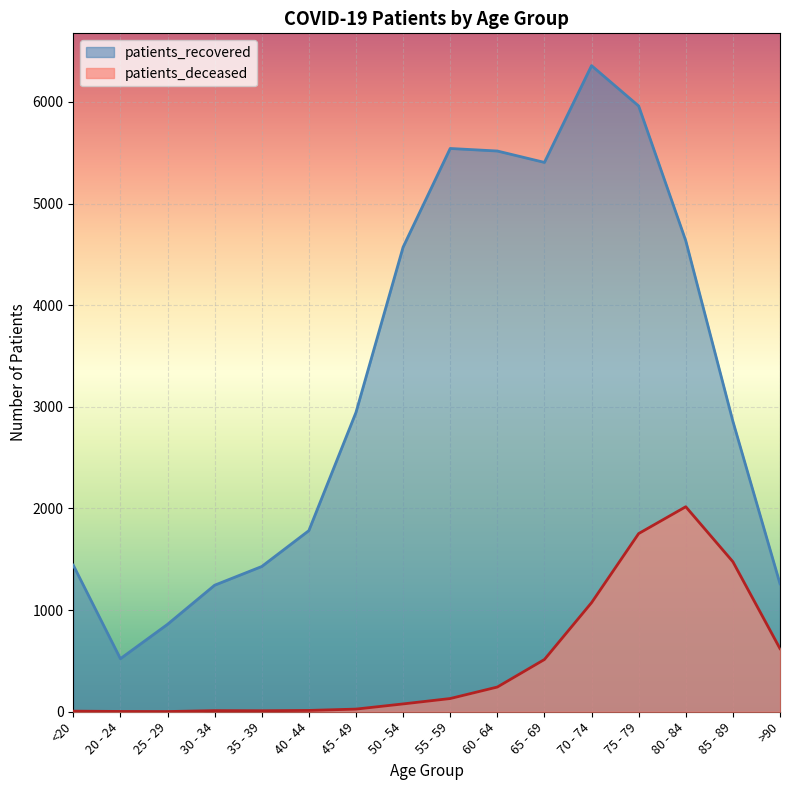

At which label does patients_deceased first exceed 130?

60 - 64